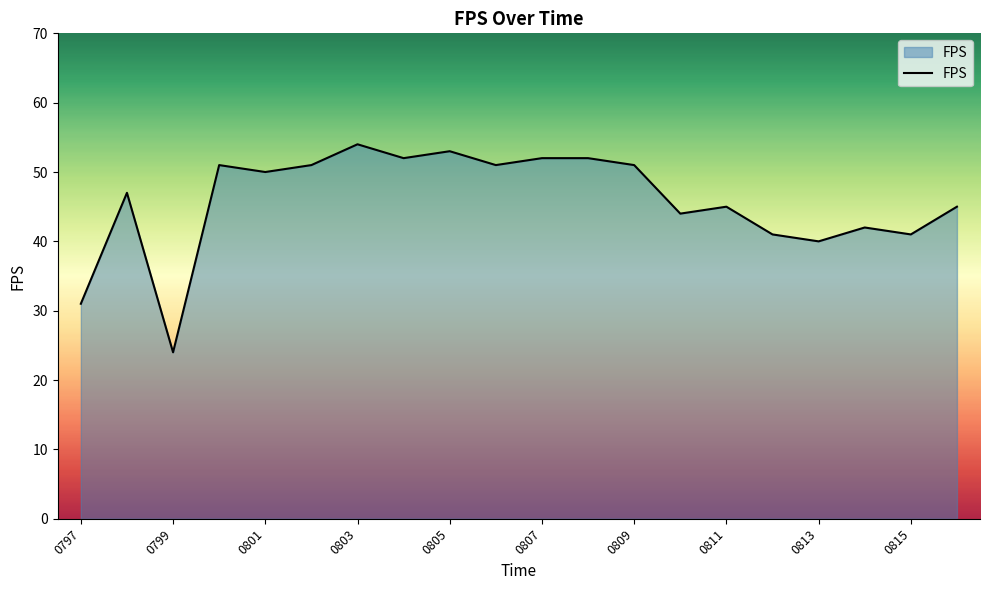

What is the smallest value displayed?

24